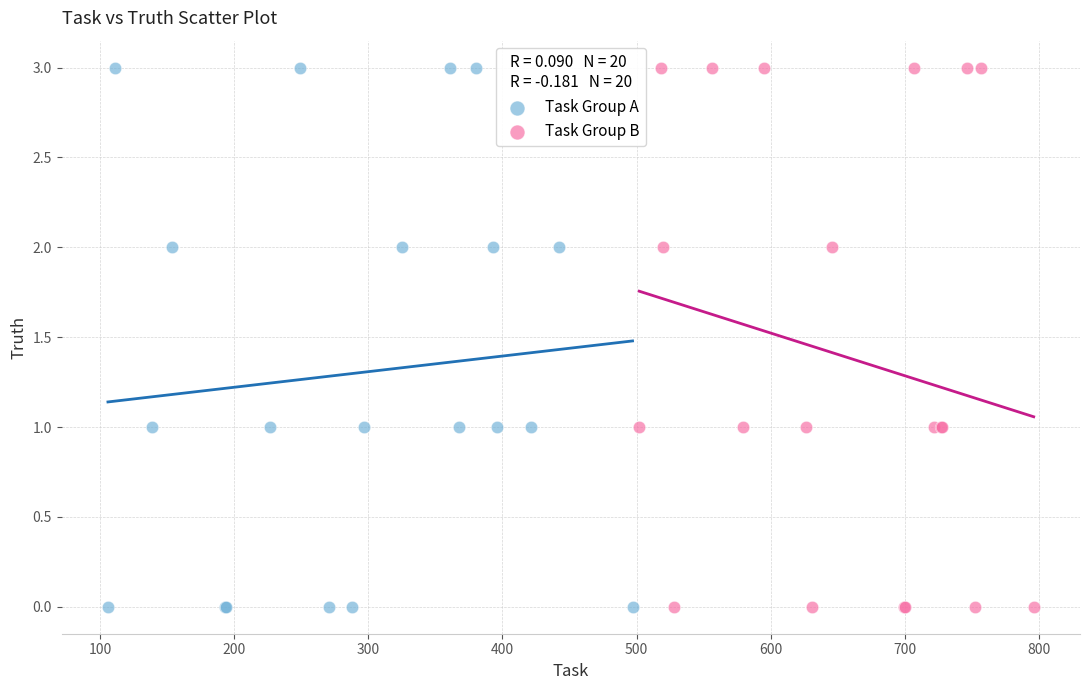

What are all the series names shown in the legend?

Task Group A, Task Group B